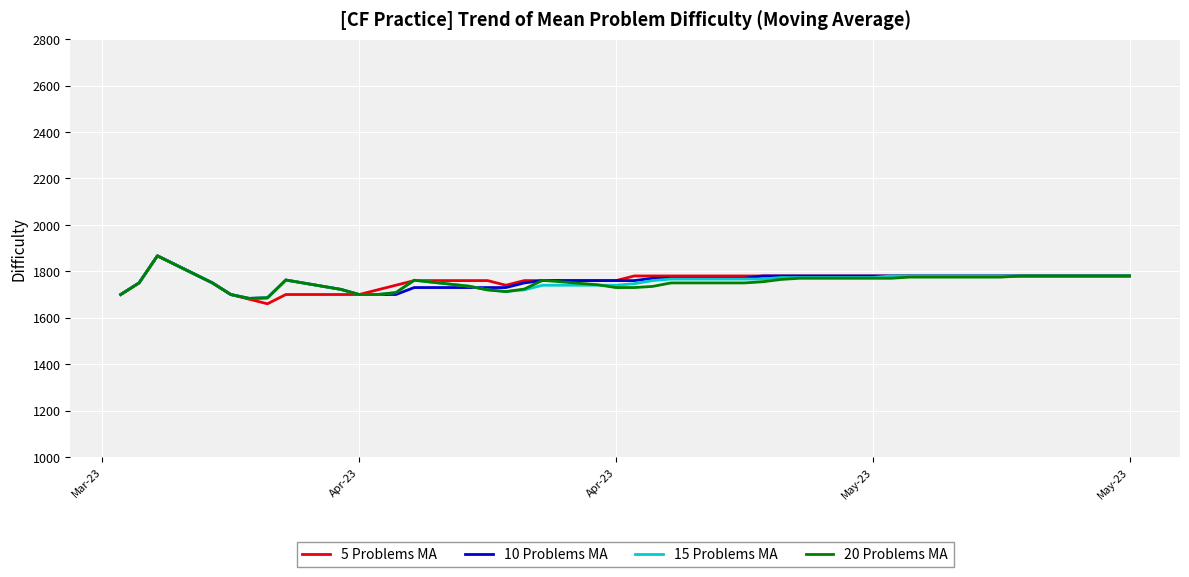

What is the minimum value for 10 Problems MA?

1683.3